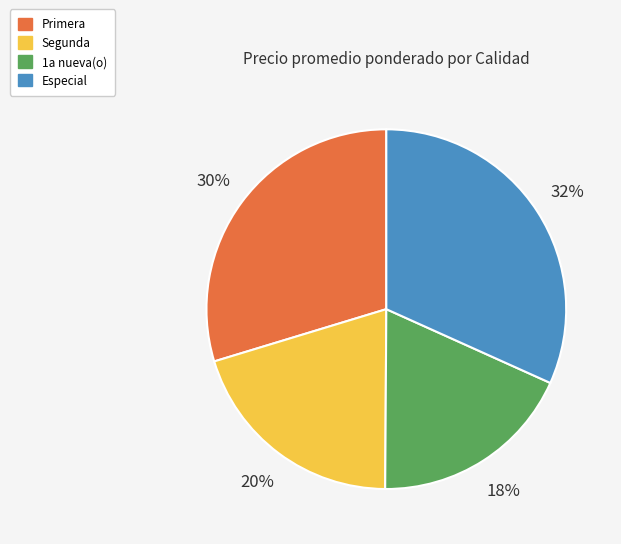

Which has a higher value, Primera or 1a nueva(o)?

Primera